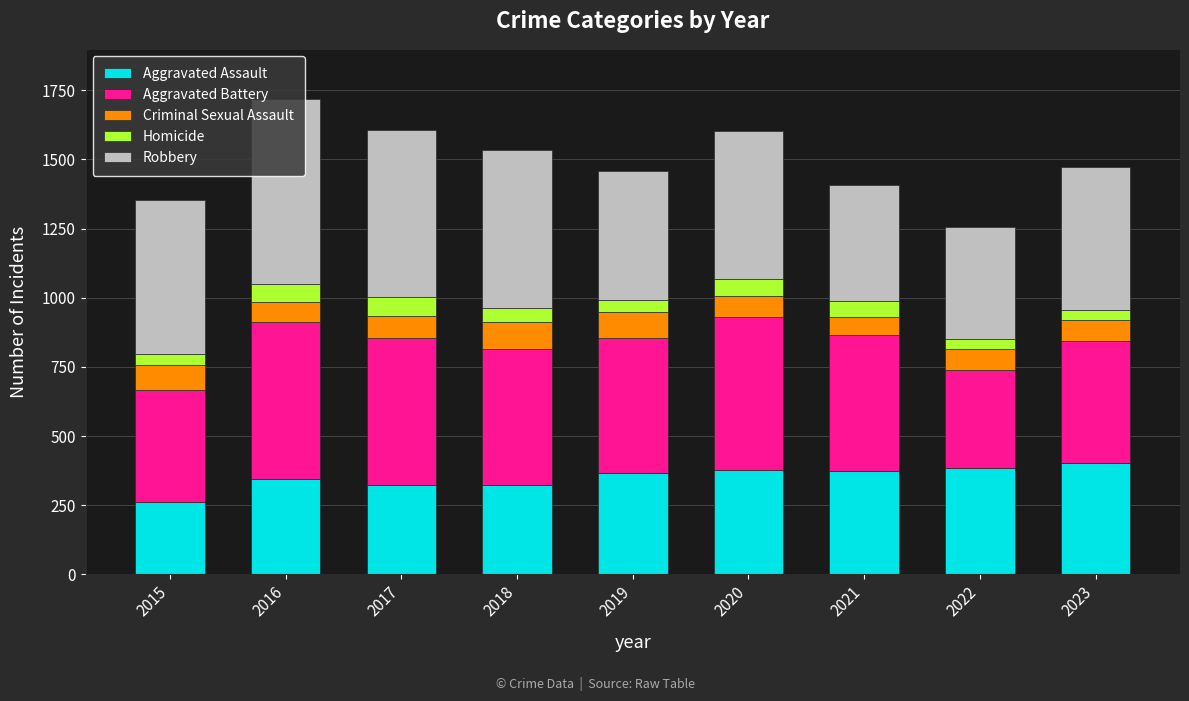

What is the total value across all series at 2016?

1717